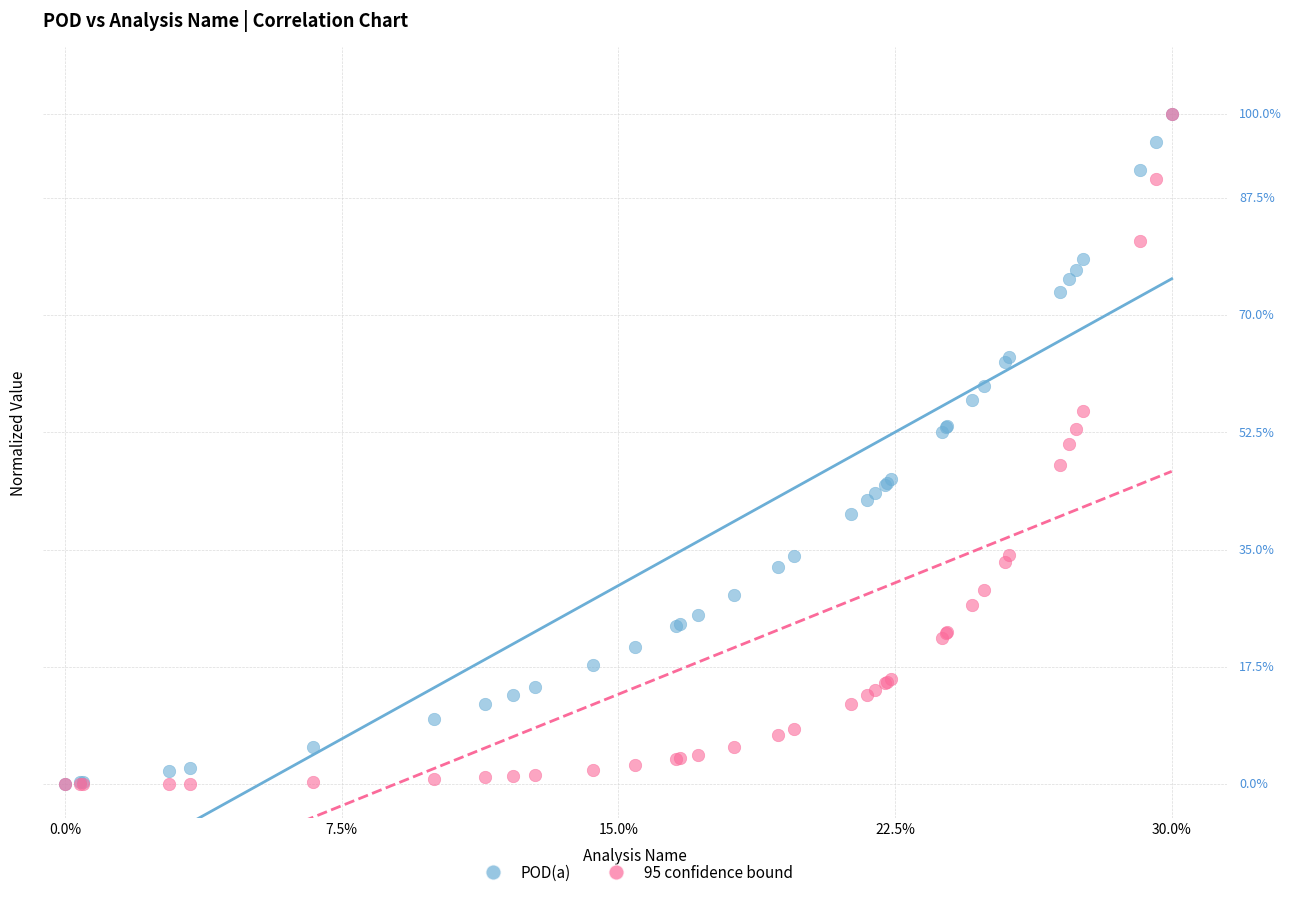

What are all the series names shown in the legend?

POD(a), 95 confidence bound